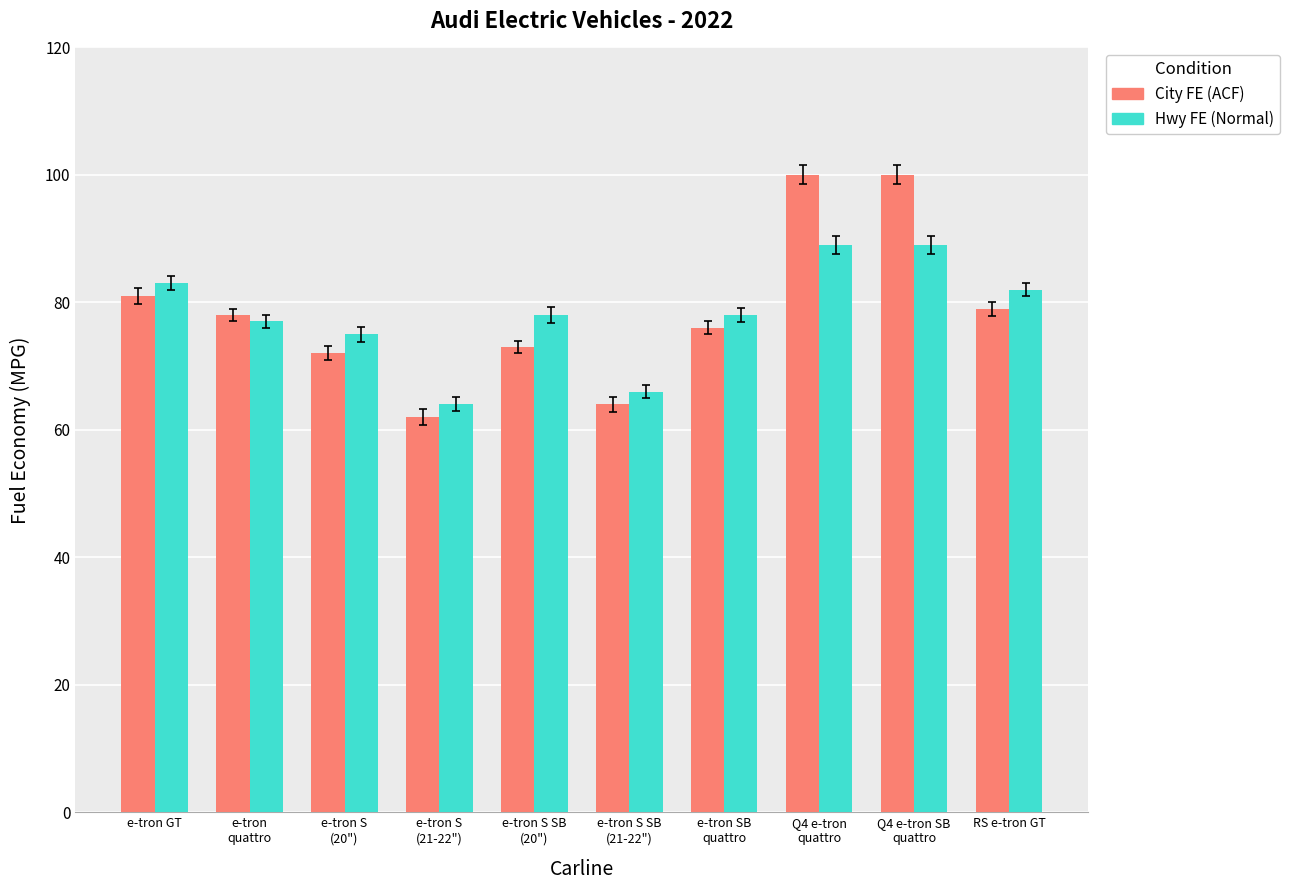

Reading left to right, transcribe all the data shown in this chart.

City FE (ACF): e-tron GT=81	e-tron
quattro=78	e-tron S
(20")=72	e-tron S
(21-22")=62	e-tron S SB
(20")=73	e-tron S SB
(21-22")=64	e-tron SB
quattro=76	Q4 e-tron
quattro=100	Q4 e-tron SB
quattro=100	RS e-tron GT=79
Hwy FE (Normal): e-tron GT=83	e-tron
quattro=77	e-tron S
(20")=75	e-tron S
(21-22")=64	e-tron S SB
(20")=78	e-tron S SB
(21-22")=66	e-tron SB
quattro=78	Q4 e-tron
quattro=89	Q4 e-tron SB
quattro=89	RS e-tron GT=82